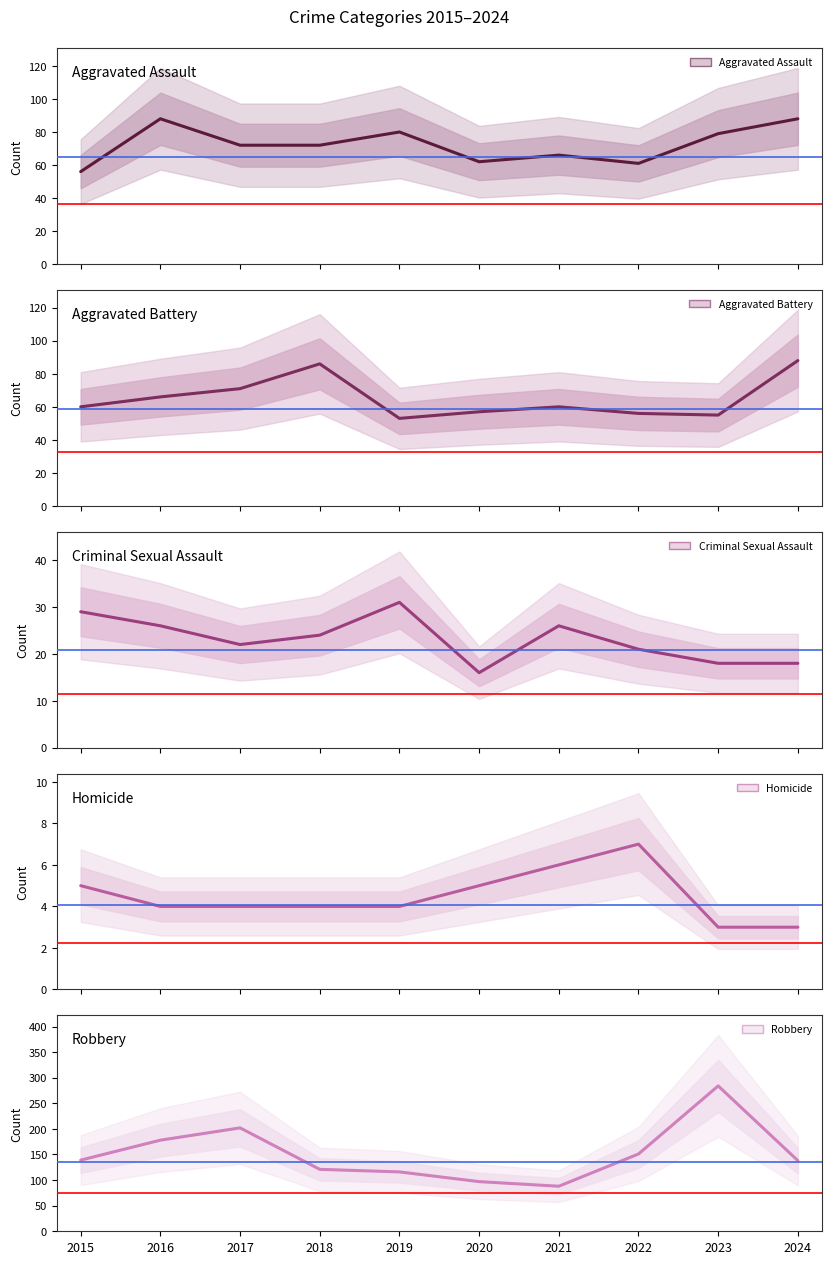

Which has a higher value, 2018 or 2024?

2024